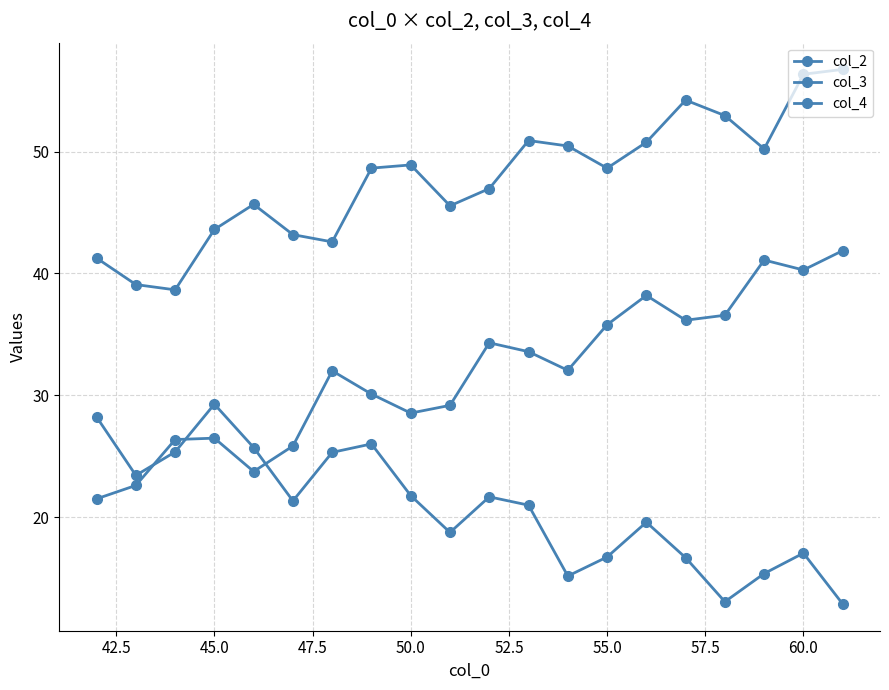

How many distinct data groups are displayed?

3